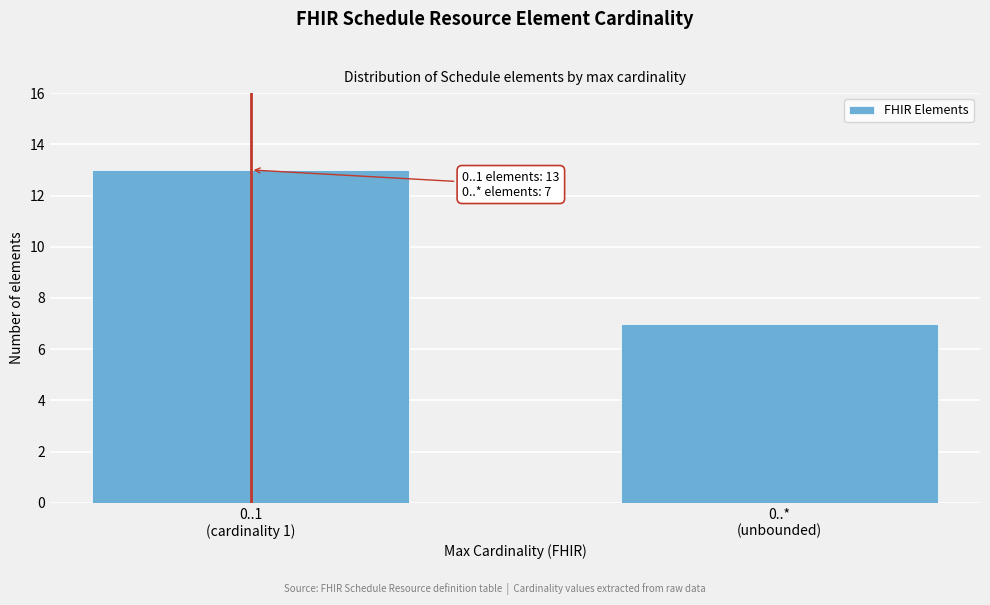

Reading left to right, list all the values displayed in this chart.

13	7